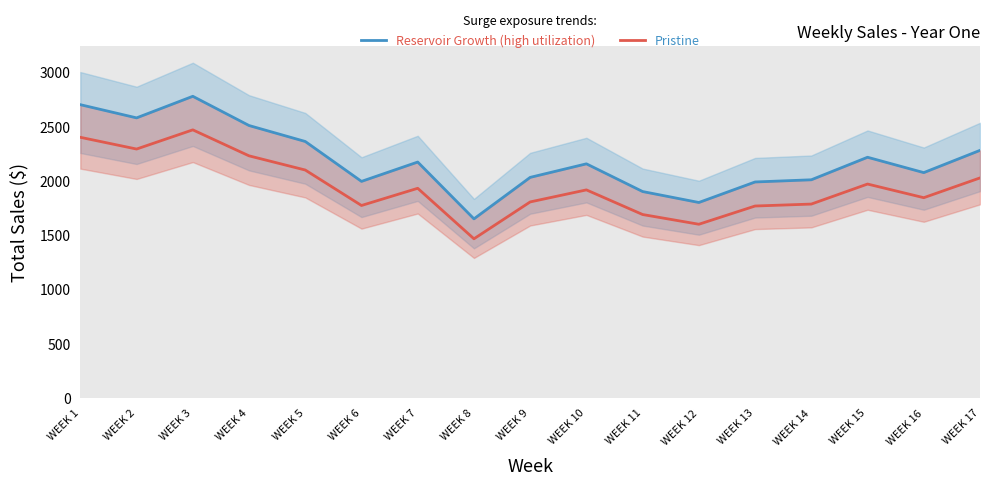

What is the value of the Reservoir Growth (high utilization) point at the 1st from the left?

2705.3